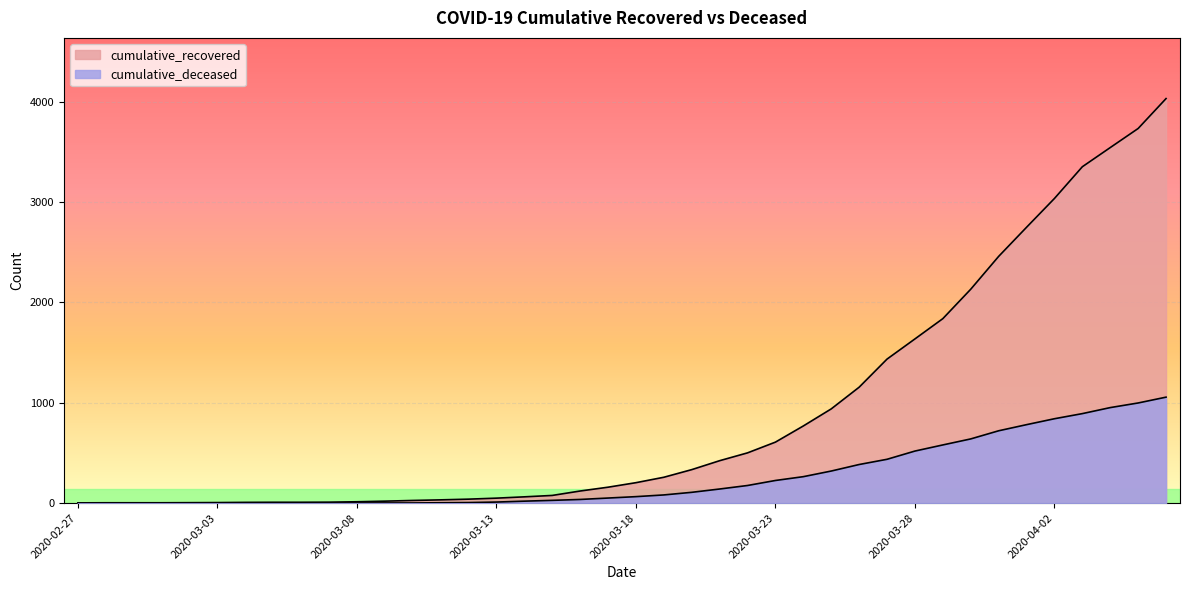

At which label does cumulative_deceased first exceed 65?

2020-03-19